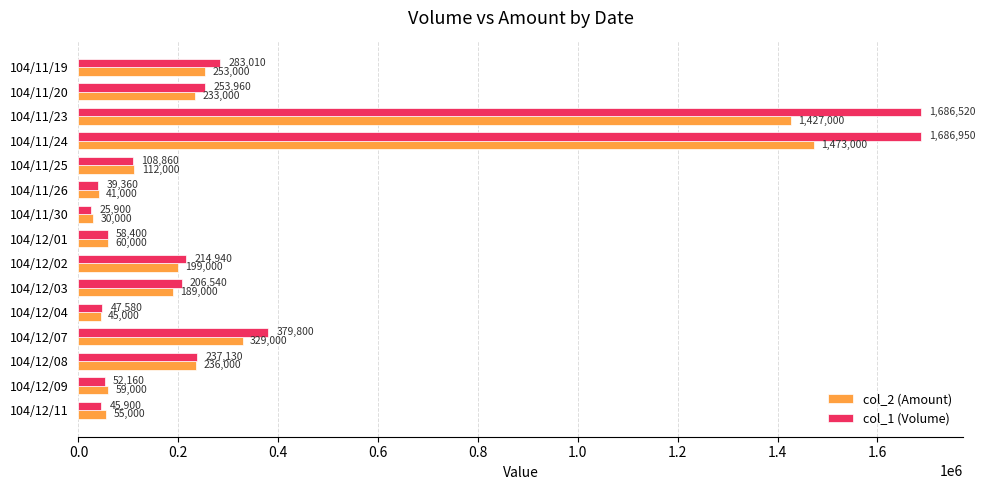

What is the total value across all series at 104/11/26?

80360